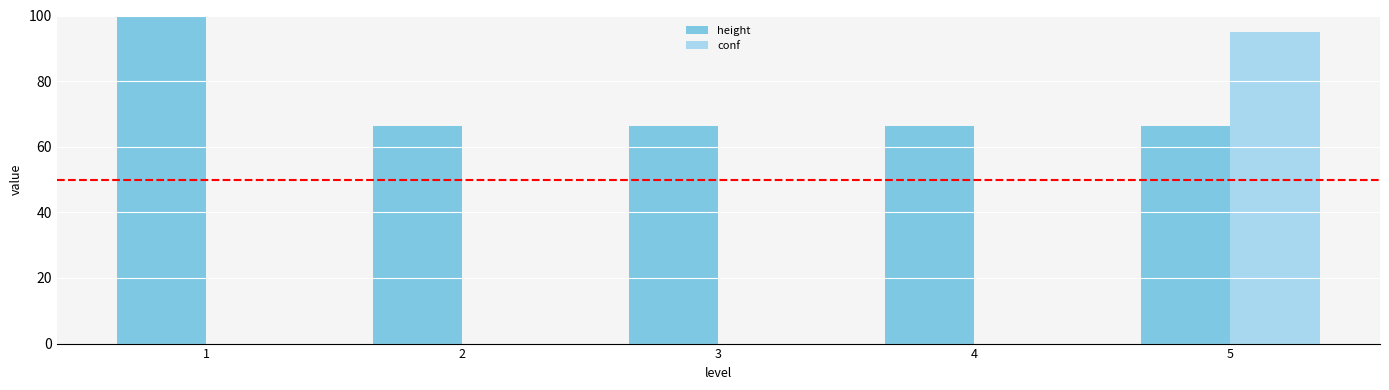

True or false: conf has a value of 31.5 at 3.

False